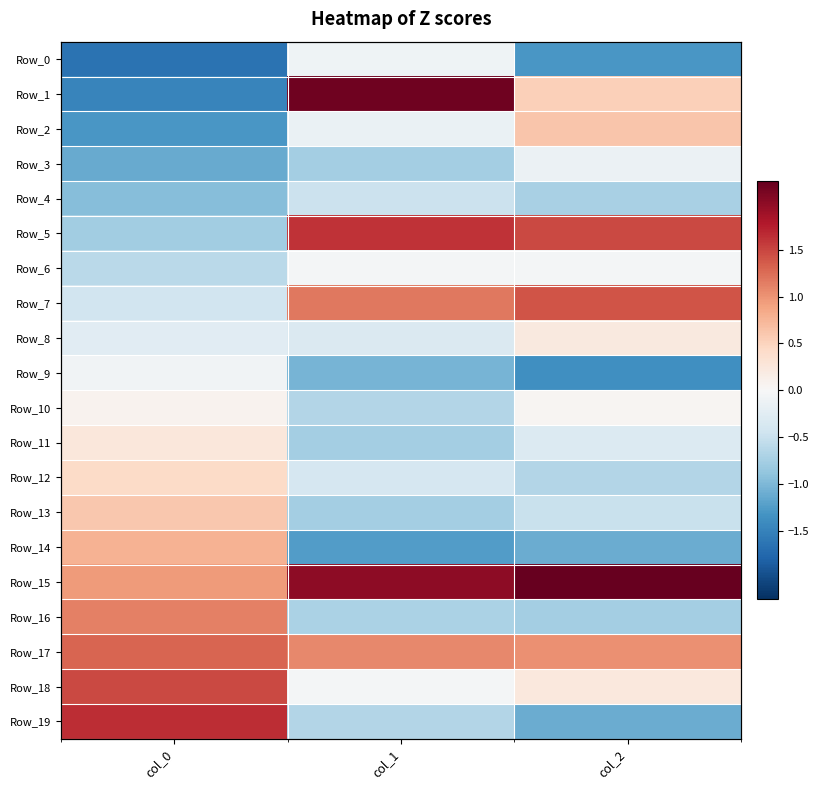

What value does the Row_9 series have at col_0?

-0.1